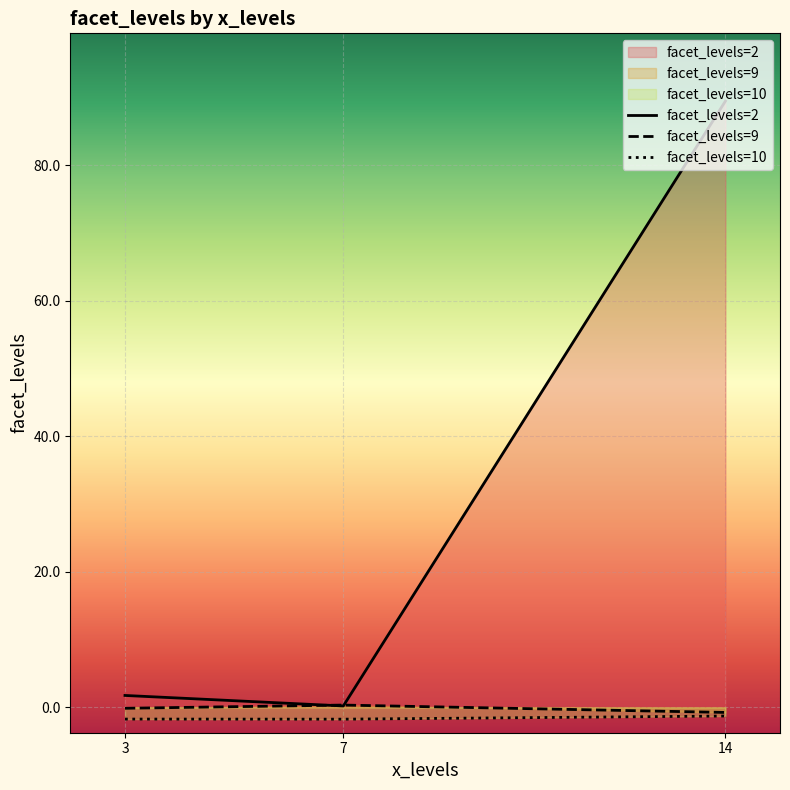

Which series has the widest spread of values?

facet_levels=2